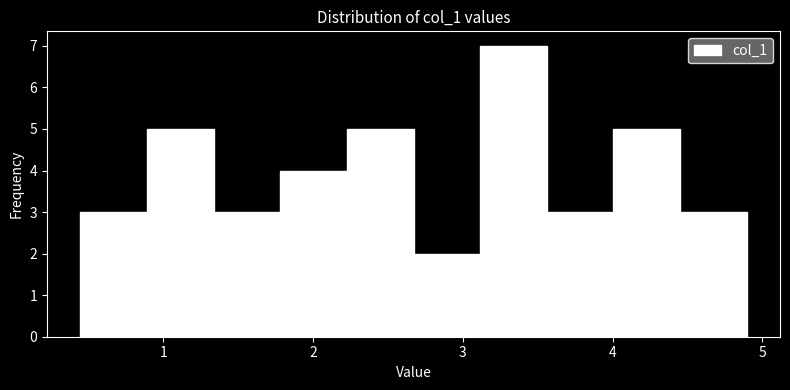

What is the height of the bar covering 0.4 to 0.9 on the x-axis? Neither the bar edges nor the heights are printed on the chart, so give them approximately, as read against the axes.

3